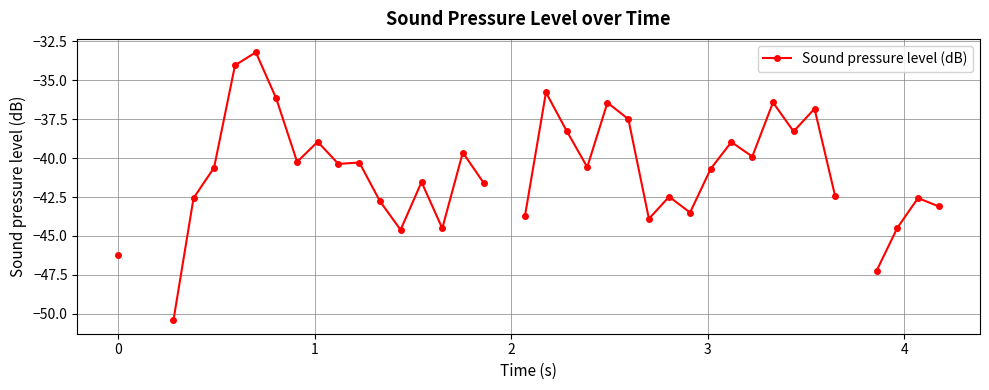

The chart shows a value of -26.6 at 21. True or false?

False